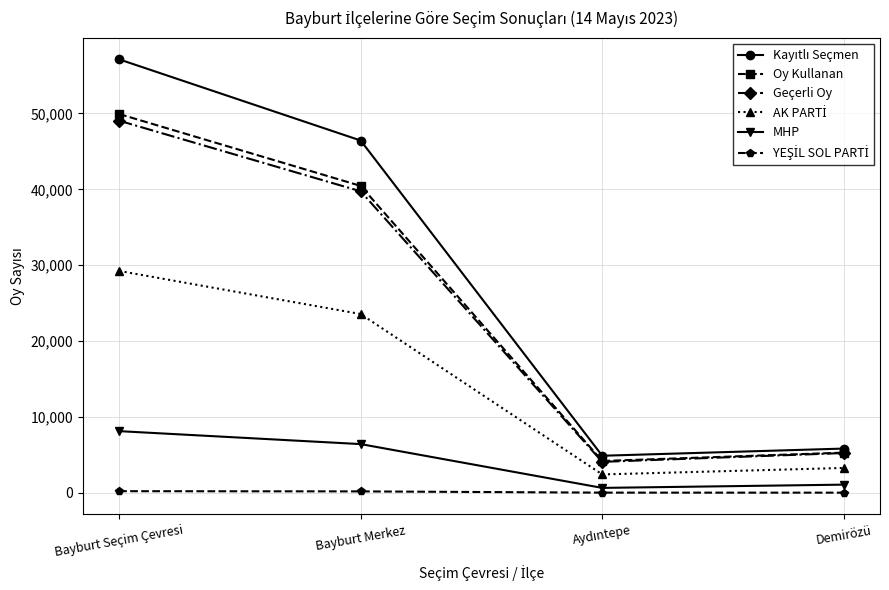

At which category is the sum across all series the highest?

Bayburt Seçim Çevresi